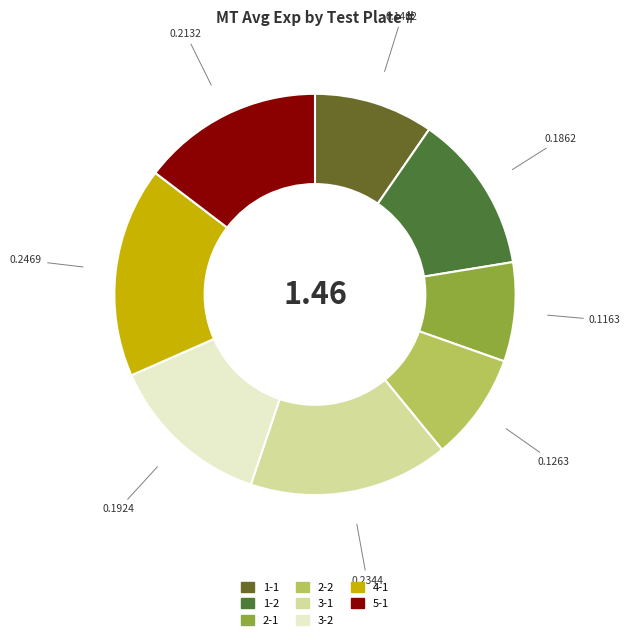

Does any single category account for the majority?

No